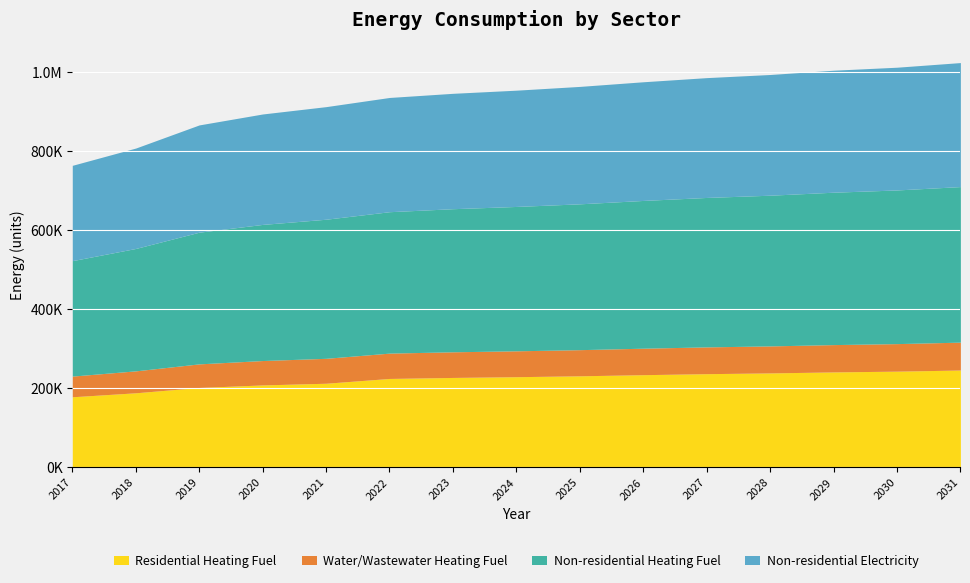

How many data points in Water/Wastewater Heating Fuel are less than 65410?

7